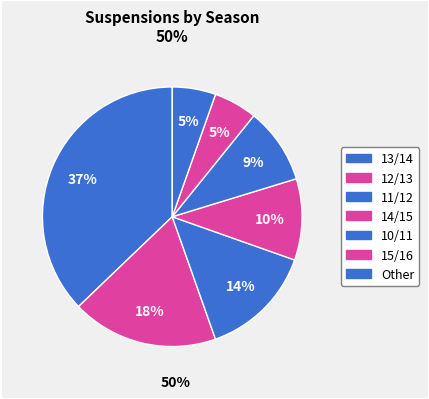

How many segments does this pie chart have?

7